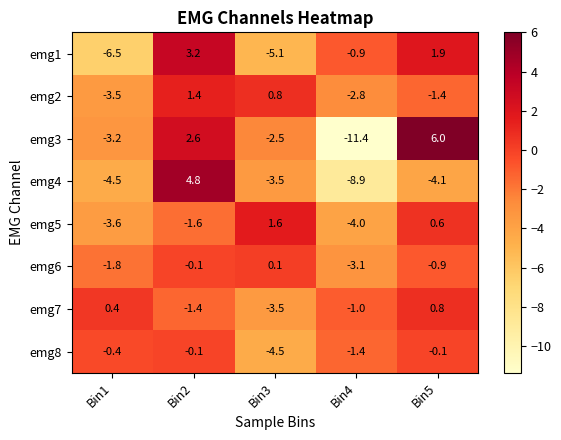

At which label does emg7 first exceed -1?

Bin1